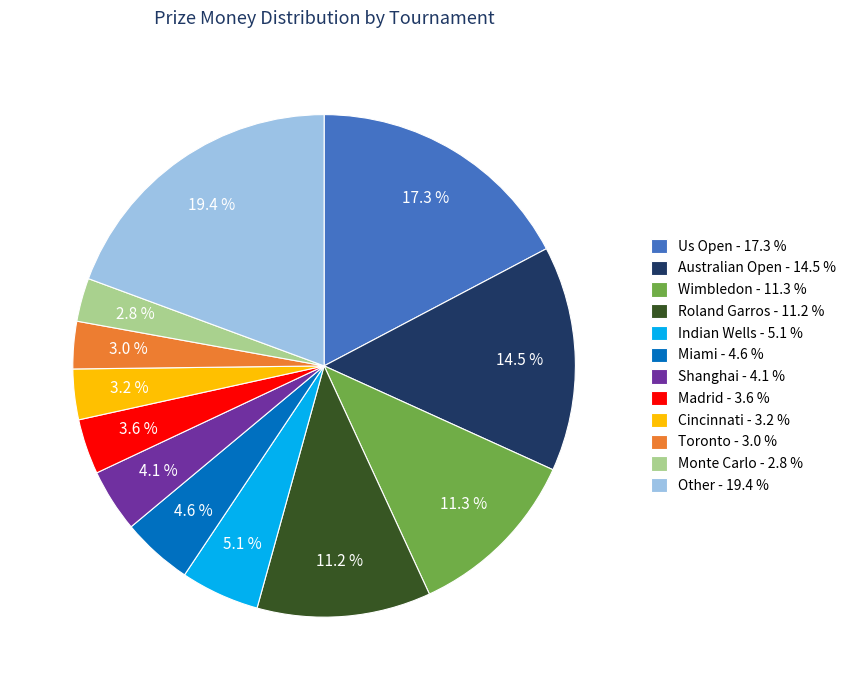

How many slices are in this pie chart?

12